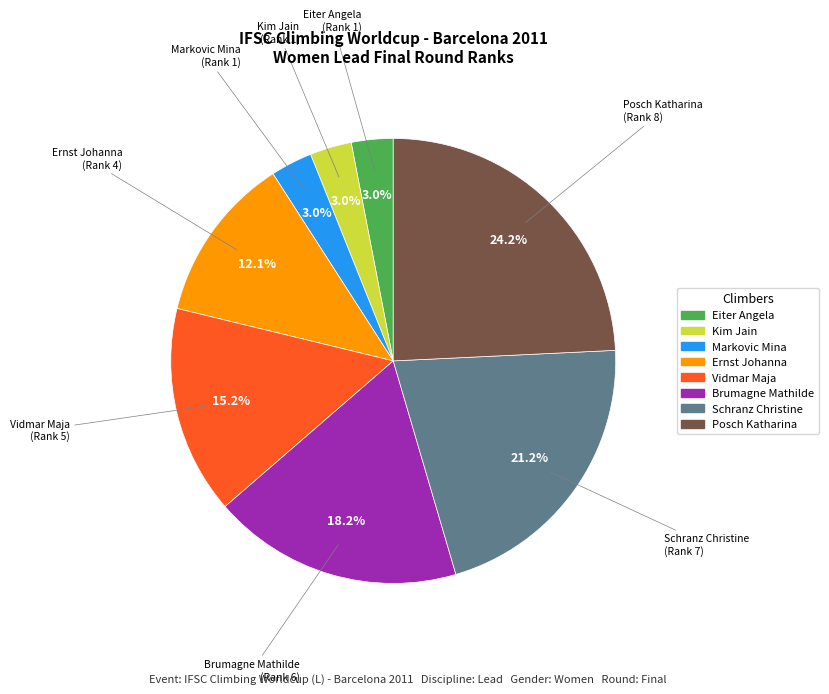

To the nearest percent, what is the average slice percentage?

12%